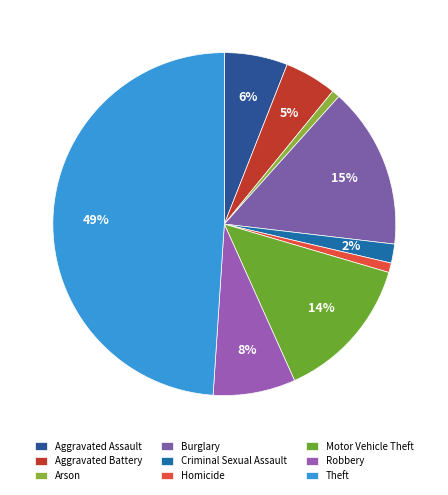

To the nearest percent, what is the difference between the largest and smallest slice percentages?

48%